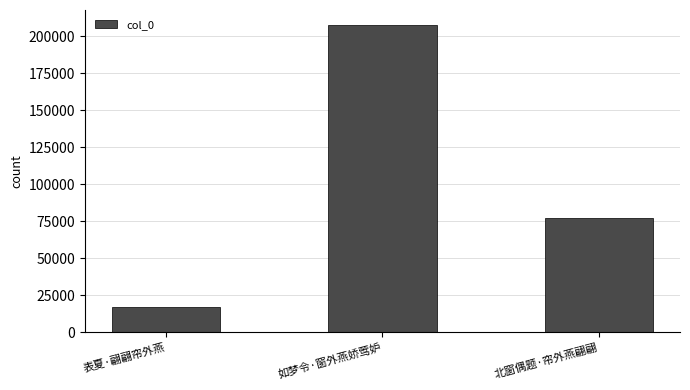

How many values are below 77408?

1